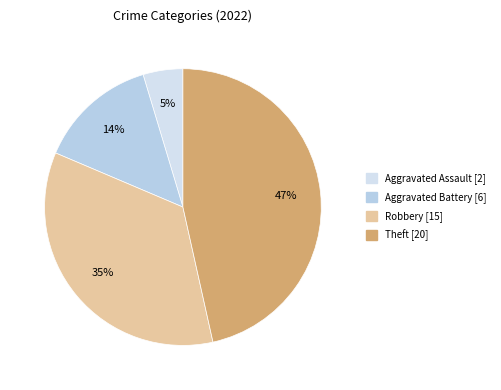

How many slices are in this pie chart?

4